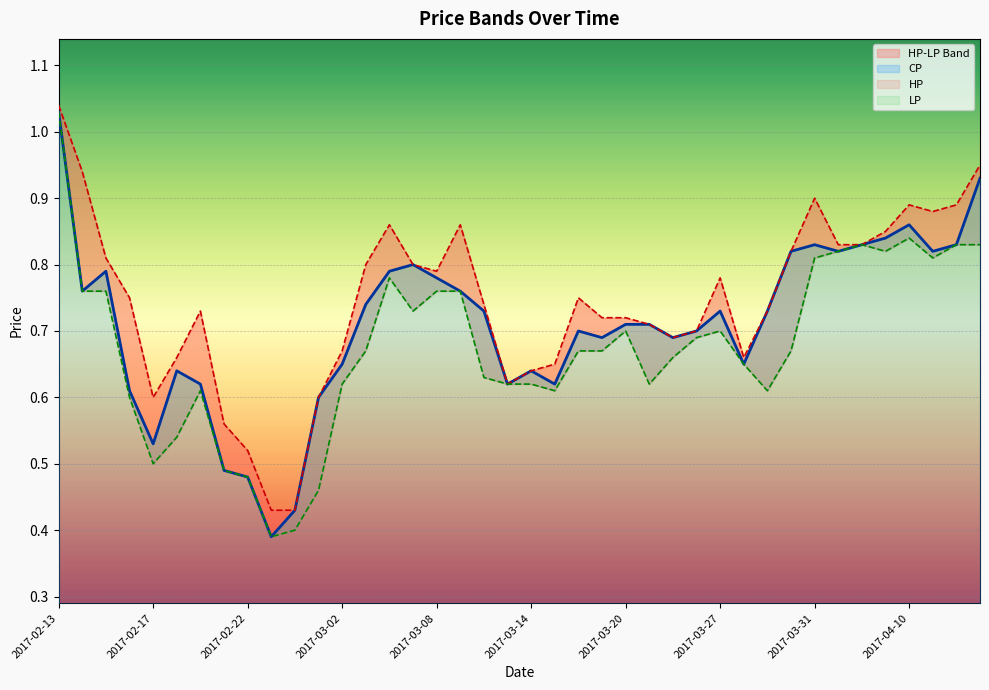

The HP series shows 0.5 at 2017-02-17. True or false?

False